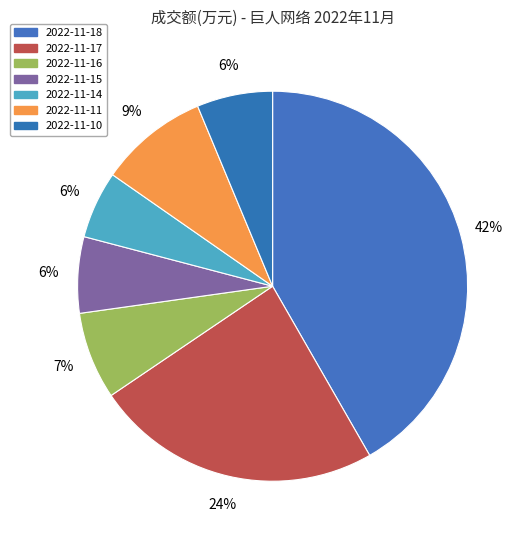

To the nearest percent, what percentage of the pie is 2022-11-17?

24%